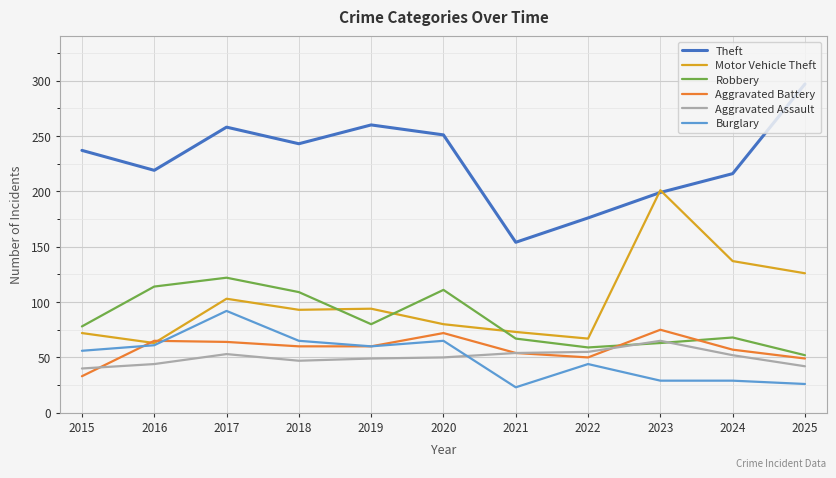

Between 2016 and 2024, which series saw the biggest shift?

Motor Vehicle Theft